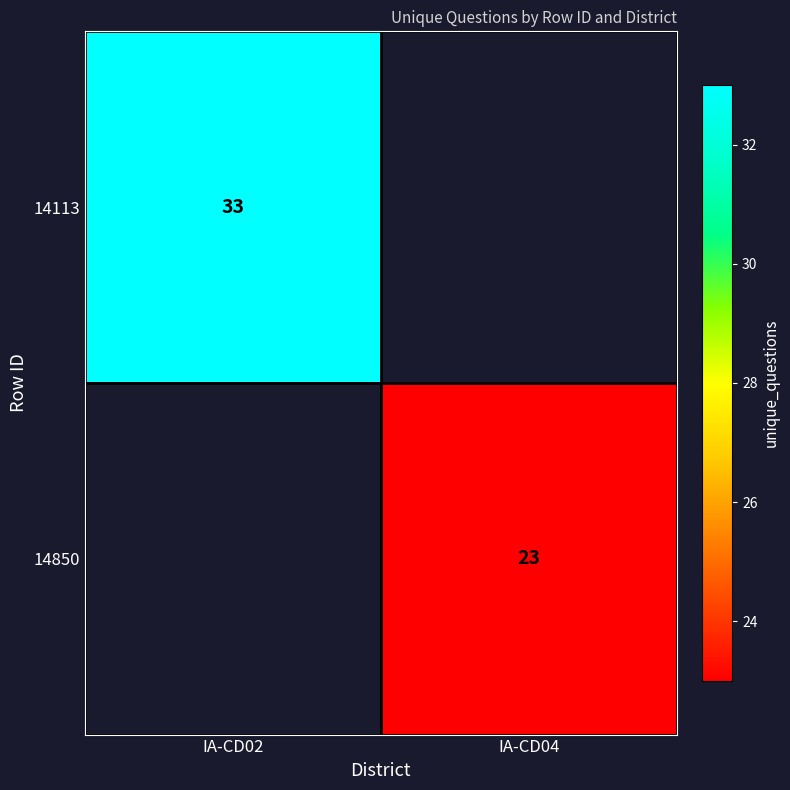

What is the maximum value shown in the chart?

33.0